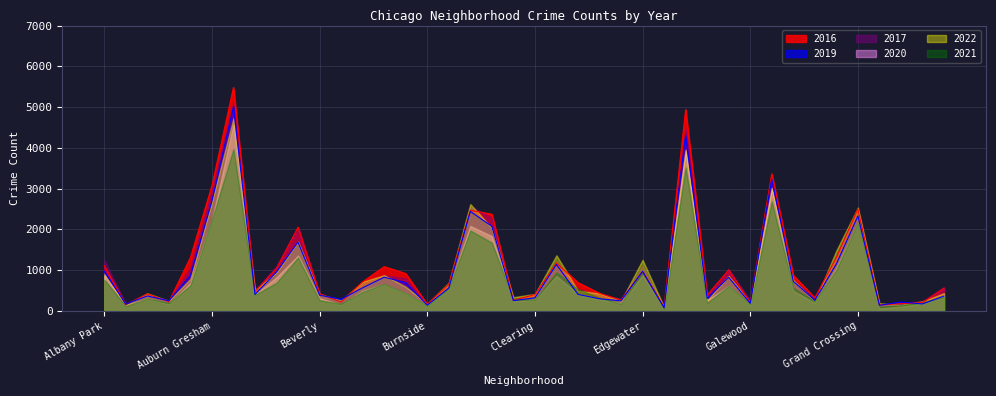

List the labels in order of 2022 value, largest first.

Austin, Englewood, Garfield Park, Auburn Gresham, Chatham, Grand Crossing, Chicago Lawn, Belmont Cragin, Grand Boulevard, Douglas, Edgewater, Avondale, Albany Park, Brighton Park, Gage Park, Ashburn, Garfield Ridge, Bridgeport, Calumet Heights, Bucktown, Avalon Park, Dunning, Hermosa, Archer Heights, East Side, Clearing, Beverly, Chinatown, Boystown, Fuller Park, East Village, Armour Square, Hegewisch, Gold Coast, Galewood, Grant Park, Burnside, Andersonville, Greektown, Edison Park